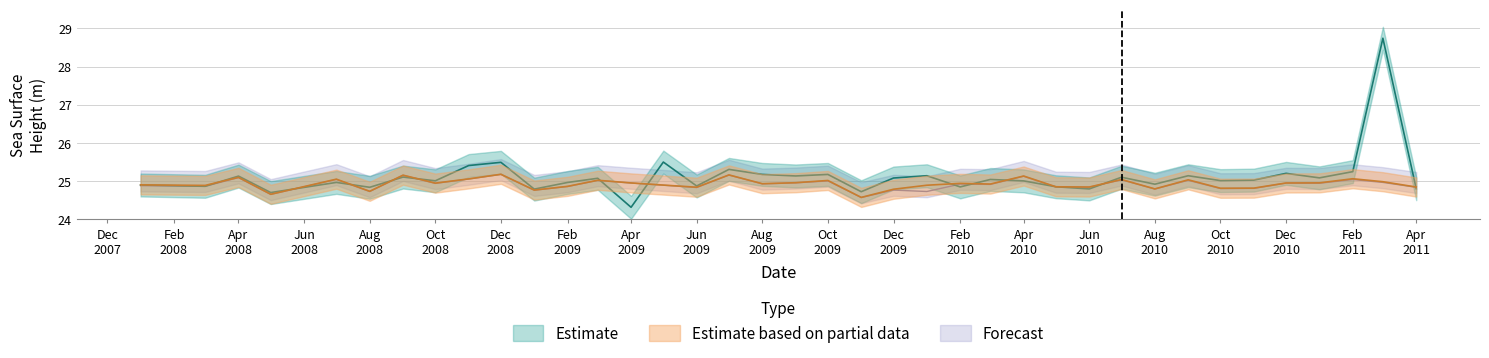

What is the difference between the maximum and minimum values in the Estimate based on partial data series?

0.6